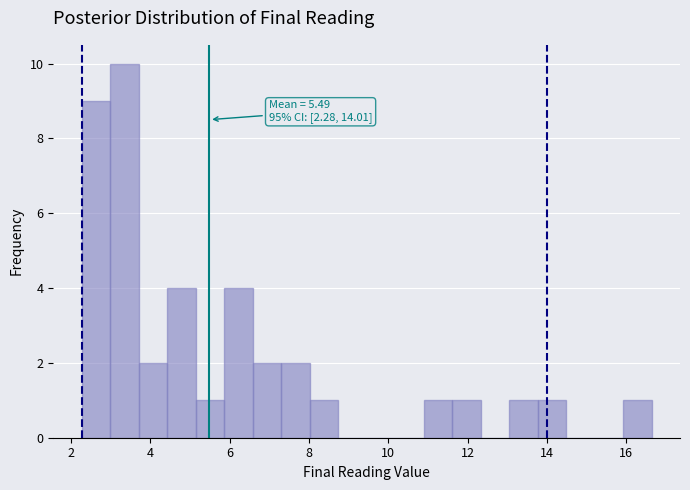

Around what value on the x-axis is the tallest bar? Give the approximate position of its centre, as read against the axis.

3.4